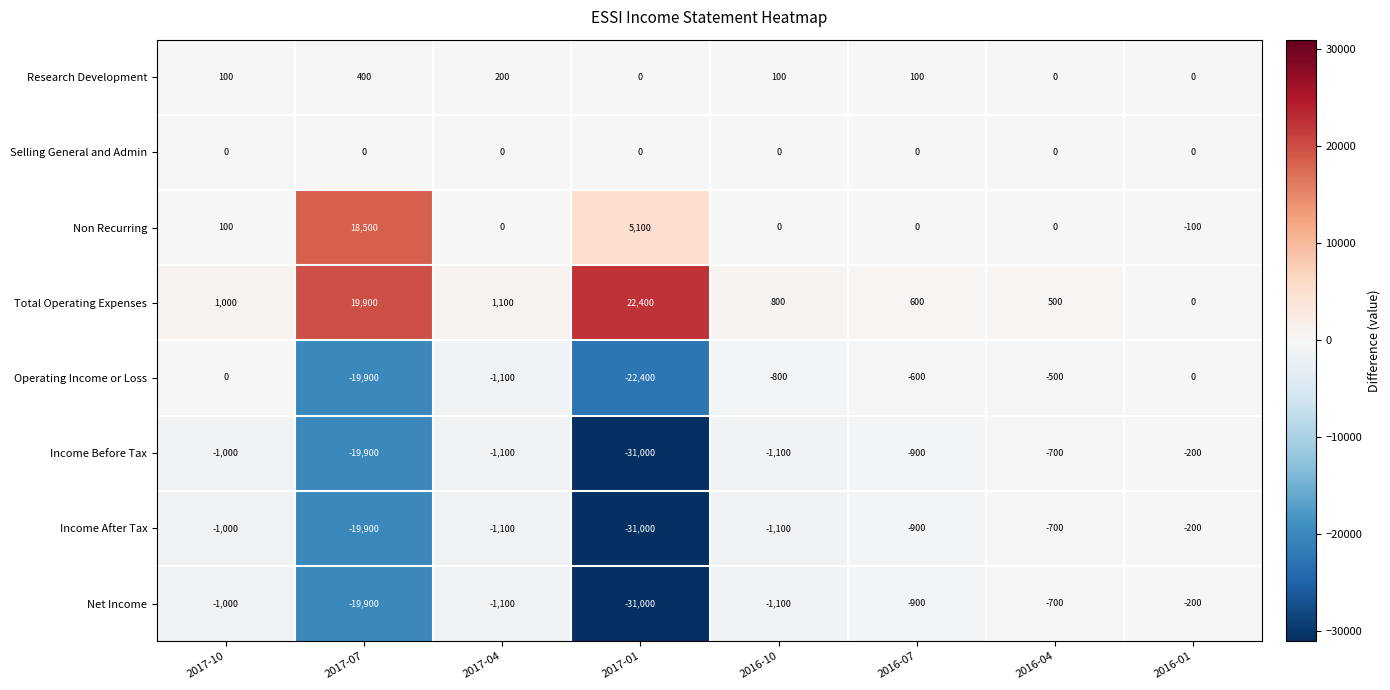

What value does the Net Income series have at 2016-01?

-200